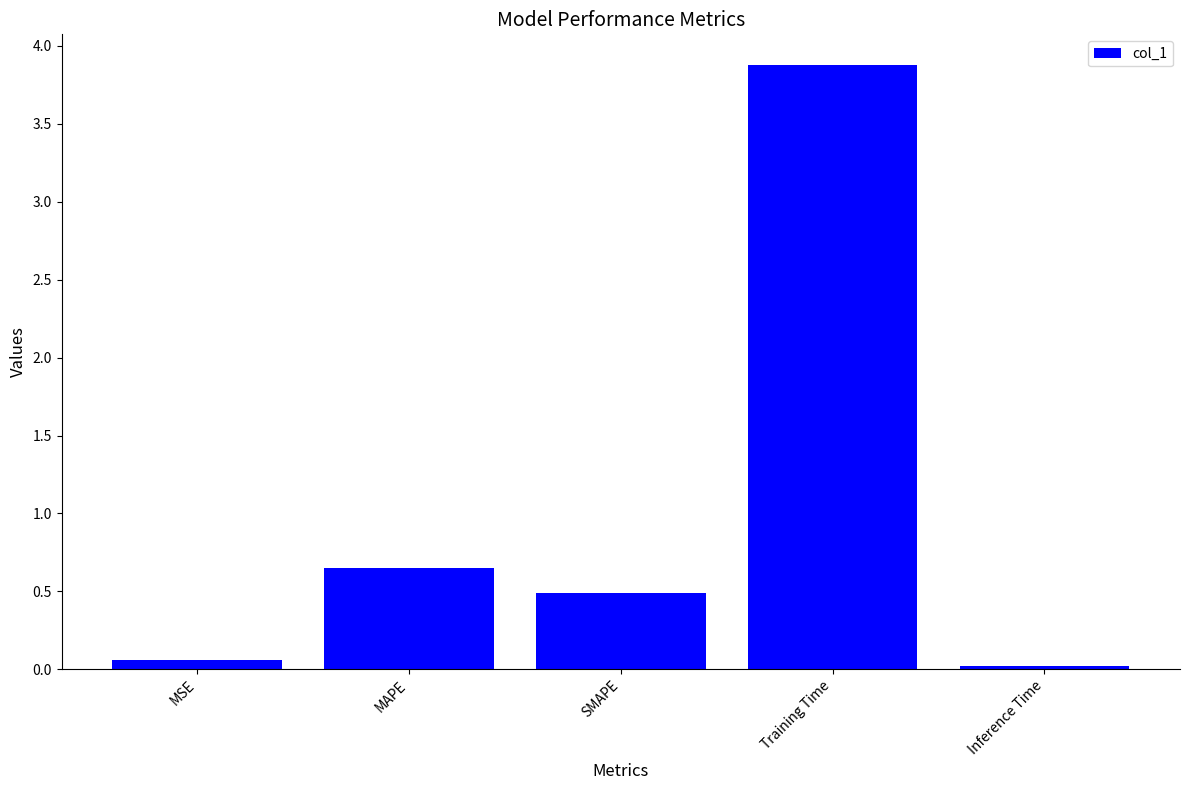

Is it true that the value at SMAPE is 0.8?

False